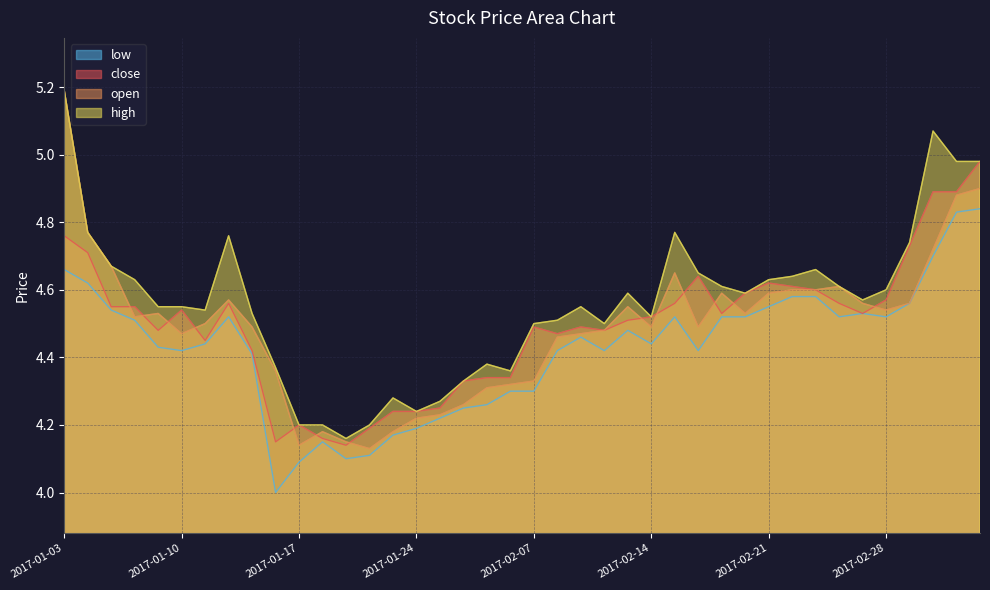

What position from the left is 2017-01-26?

18